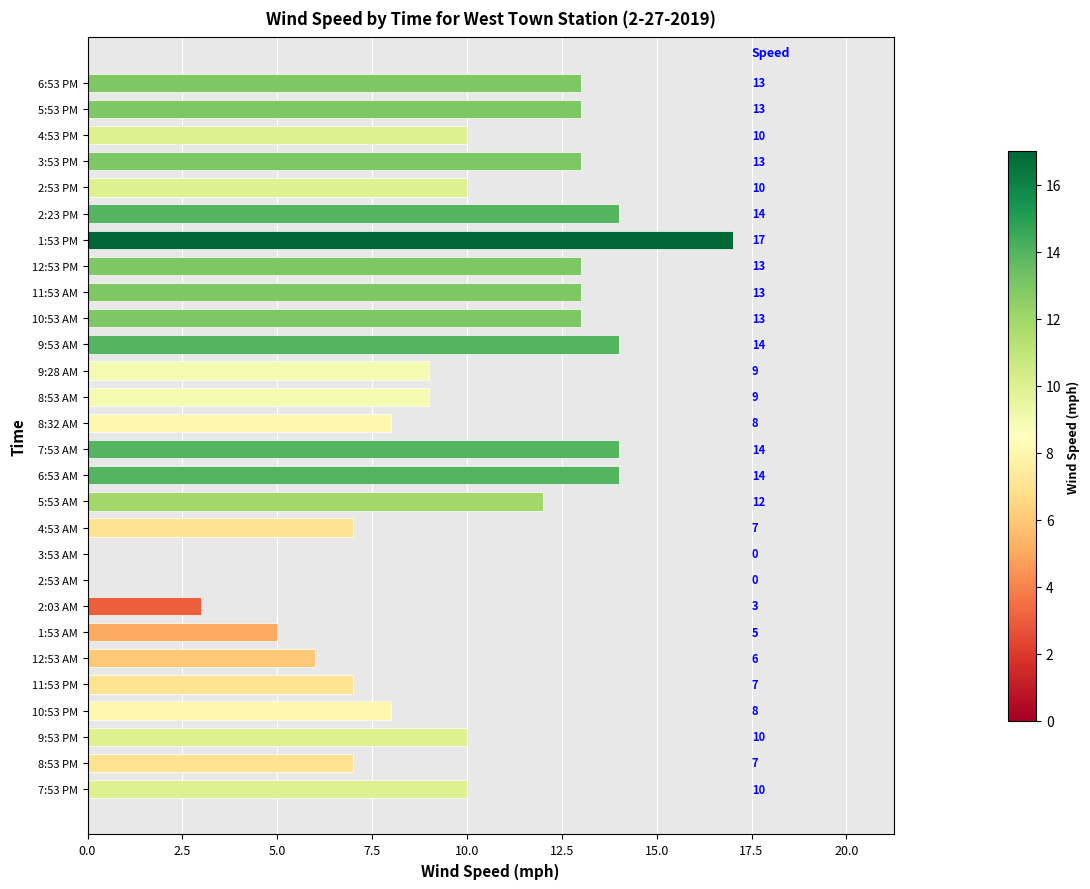

Reading bottom to top, transcribe all the data shown in this chart.

7:53 PM=10	8:53 PM=7	9:53 PM=10	10:53 PM=8	11:53 PM=7	12:53 AM=6	1:53 AM=5	2:03 AM=3	2:53 AM=0	3:53 AM=0	4:53 AM=7	5:53 AM=12	6:53 AM=14	7:53 AM=14	8:32 AM=8	8:53 AM=9	9:28 AM=9	9:53 AM=14	10:53 AM=13	11:53 AM=13	12:53 PM=13	1:53 PM=17	2:23 PM=14	2:53 PM=10	3:53 PM=13	4:53 PM=10	5:53 PM=13	6:53 PM=13